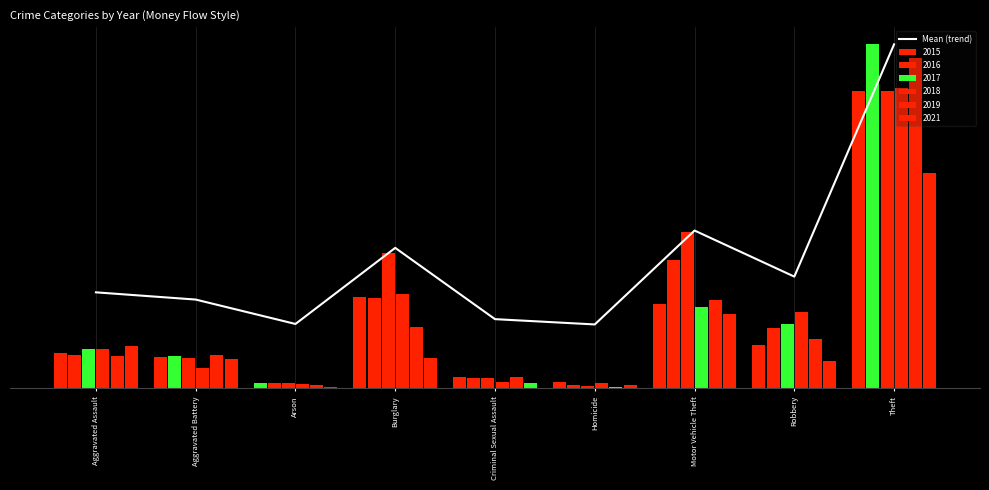

Reading right to left, transcribe all the data shown in this chart.

Theft=340.0	Robbery=110.4	Motor Vehicle Theft=156.0	Homicide=63.2	Criminal Sexual Assault=68.4	Burglary=138.8	Arson=63.6	Aggravated Battery=87.8	Aggravated Assault=94.9